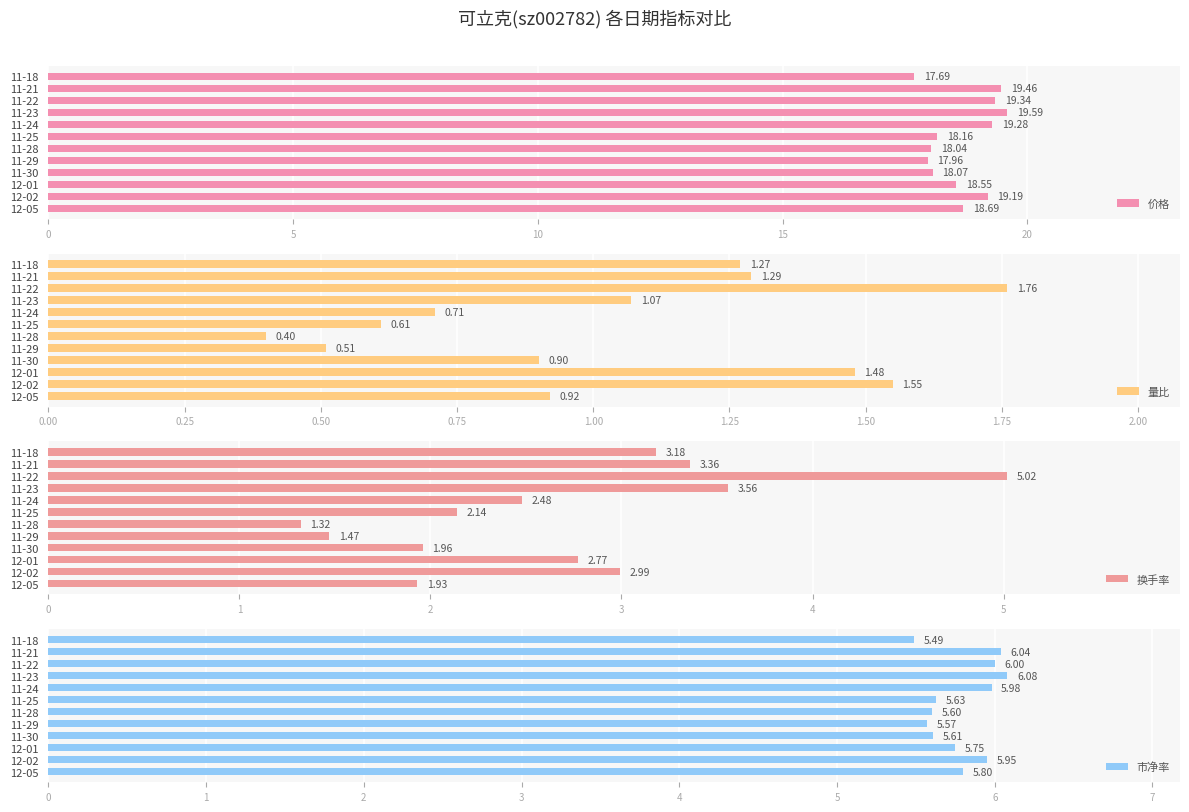

What is the maximum value for 量比?

1.8